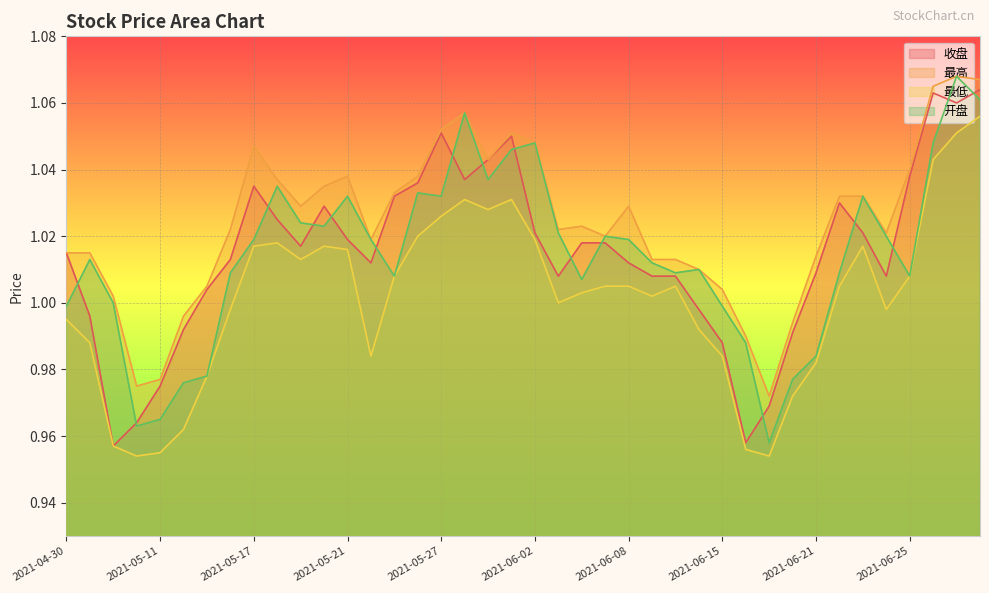

Which label corresponds to the smallest value in the chart?

2021-05-10